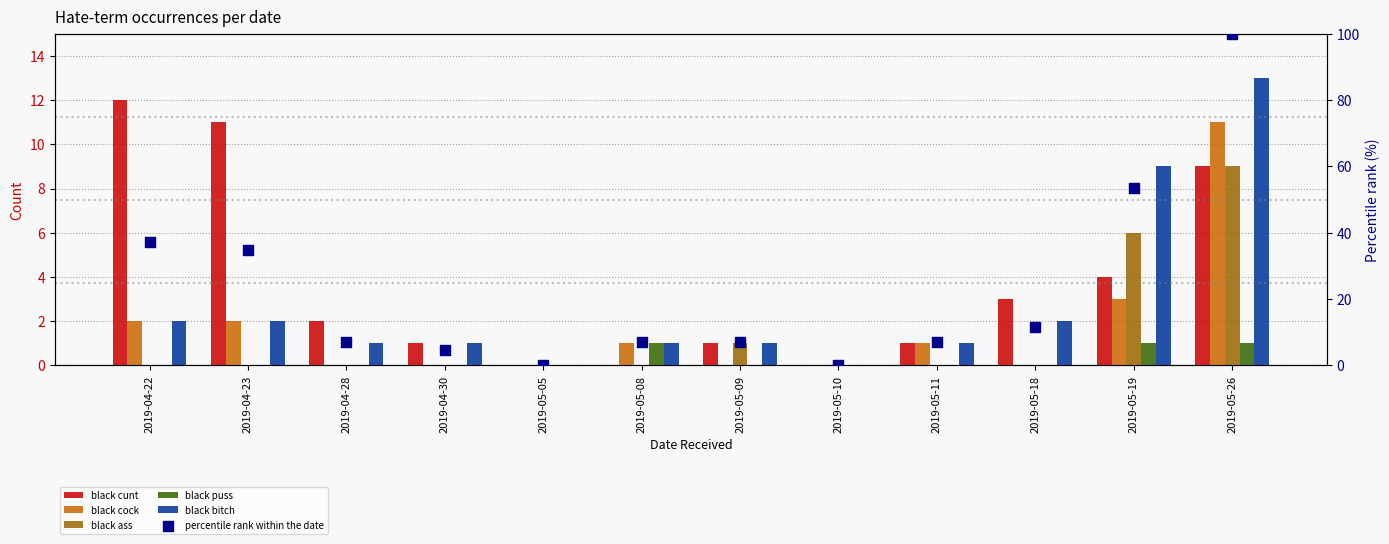

Is the value of black puss at 2019-04-23 greater than the value of black cock at 2019-05-10?

No